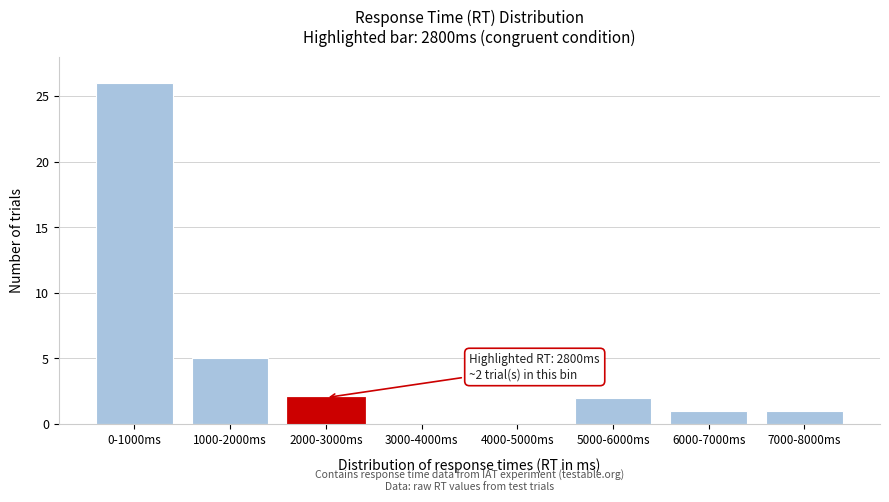

Reading left to right, list all the values displayed in this chart.

0-1000ms=26	1000-2000ms=5	2000-3000ms=2	3000-4000ms=0	4000-5000ms=0	5000-6000ms=2	6000-7000ms=1	7000-8000ms=1